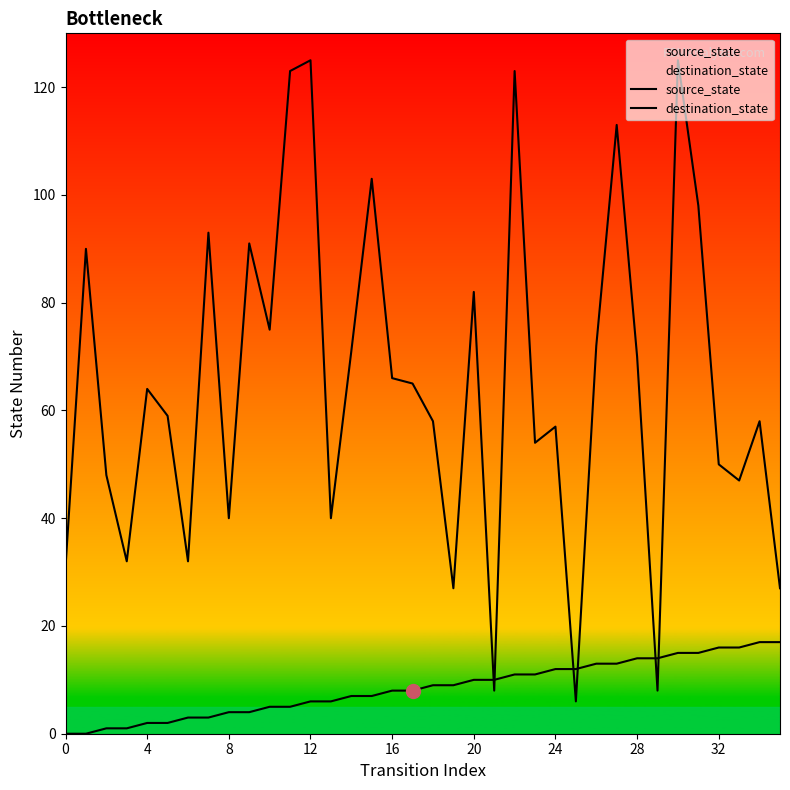

At how many categories does at least one series exceed 85?

10